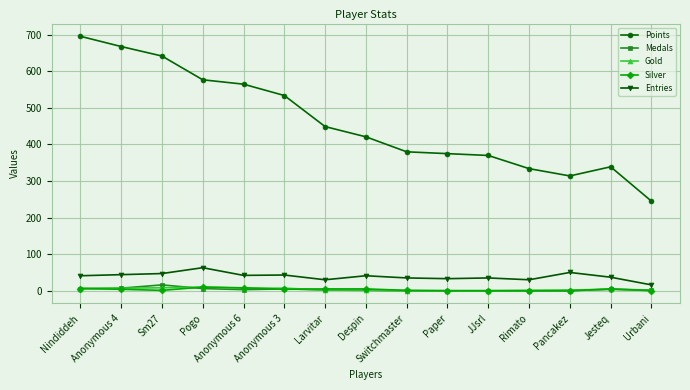

Which category has the lowest value in the Points series?

Urbani